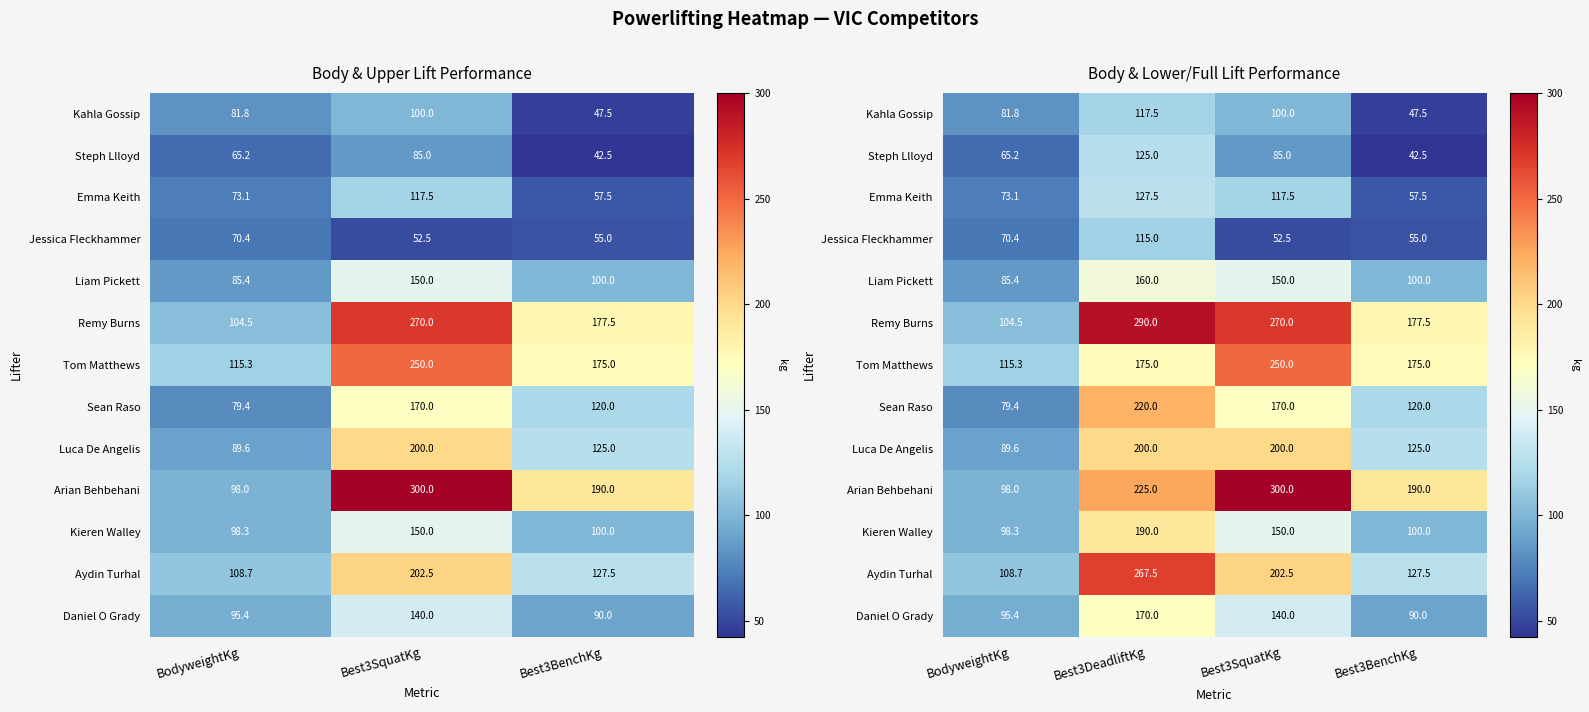

What is the sum of all Steph Llloyd values?

317.7